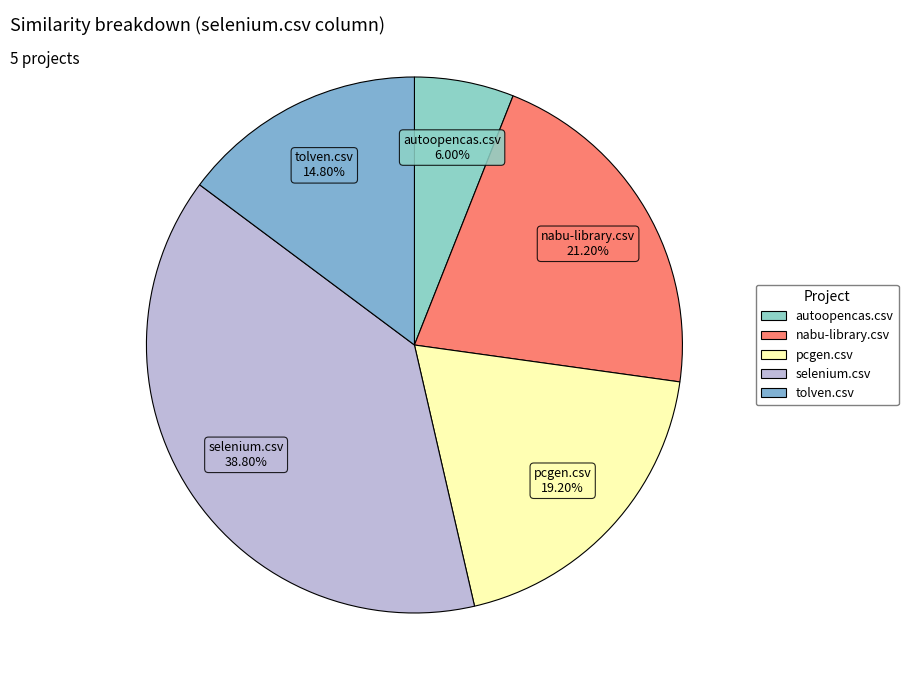

Which slice is the largest?

selenium.csv